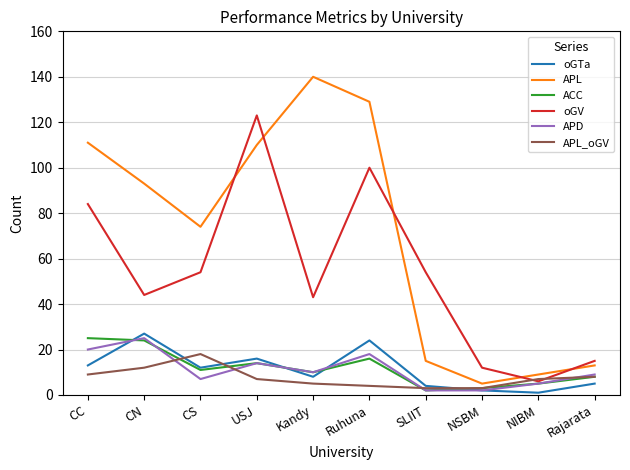

Is the value of oGV at NSBM greater than the value of APL at Kandy?

No